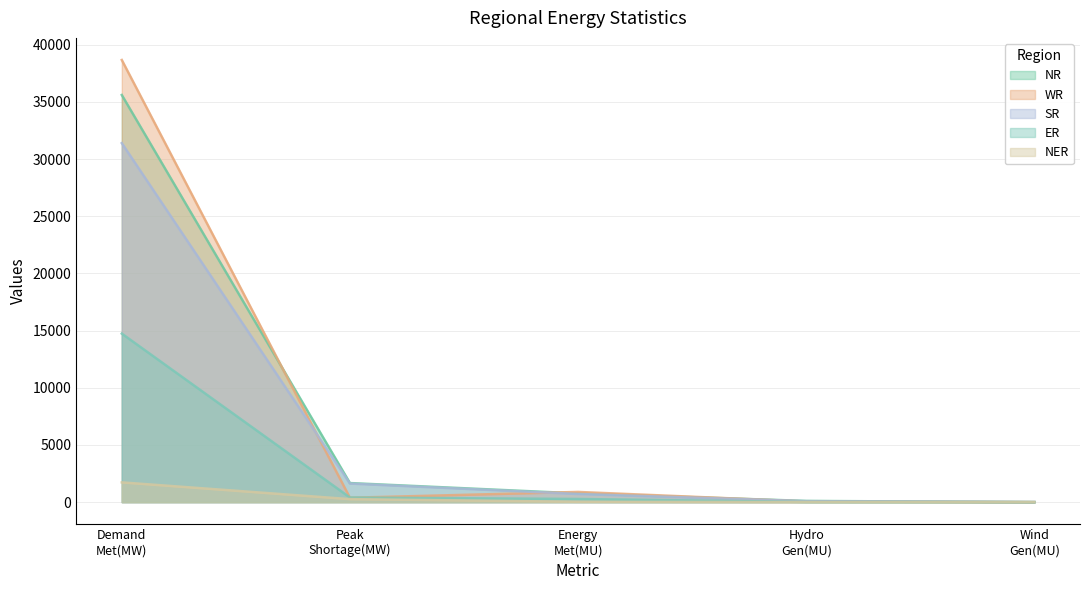

List the series in order of their peak value, lowest first.

NER, ER, SR, NR, WR